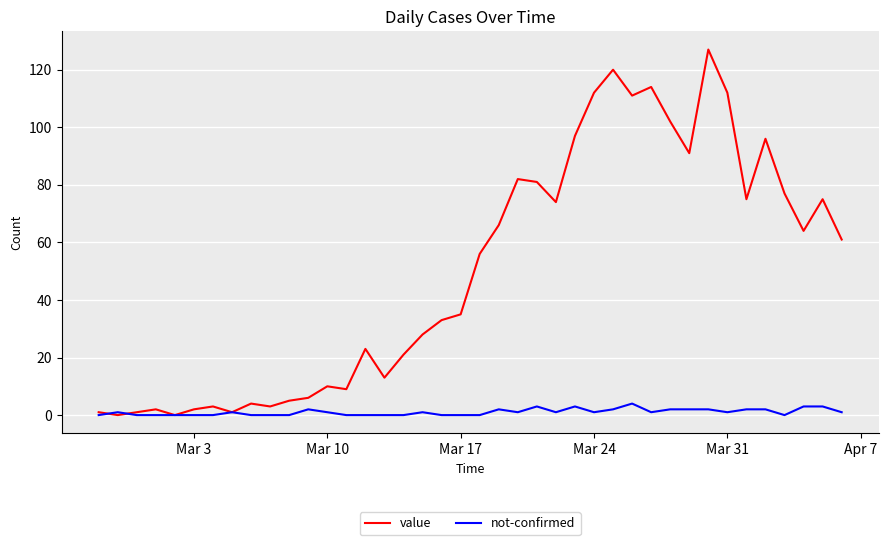

Which series has the widest spread of values?

value